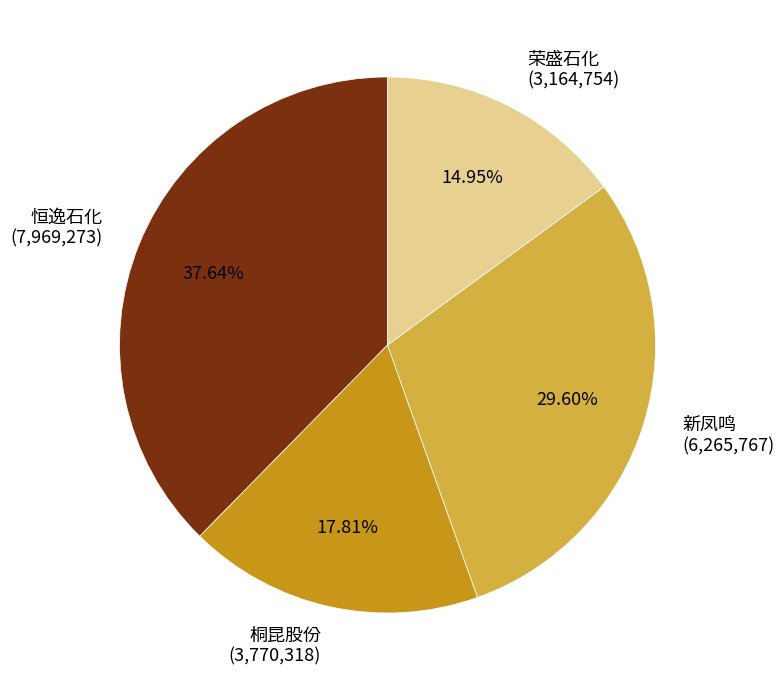

How many segments does this pie chart have?

4